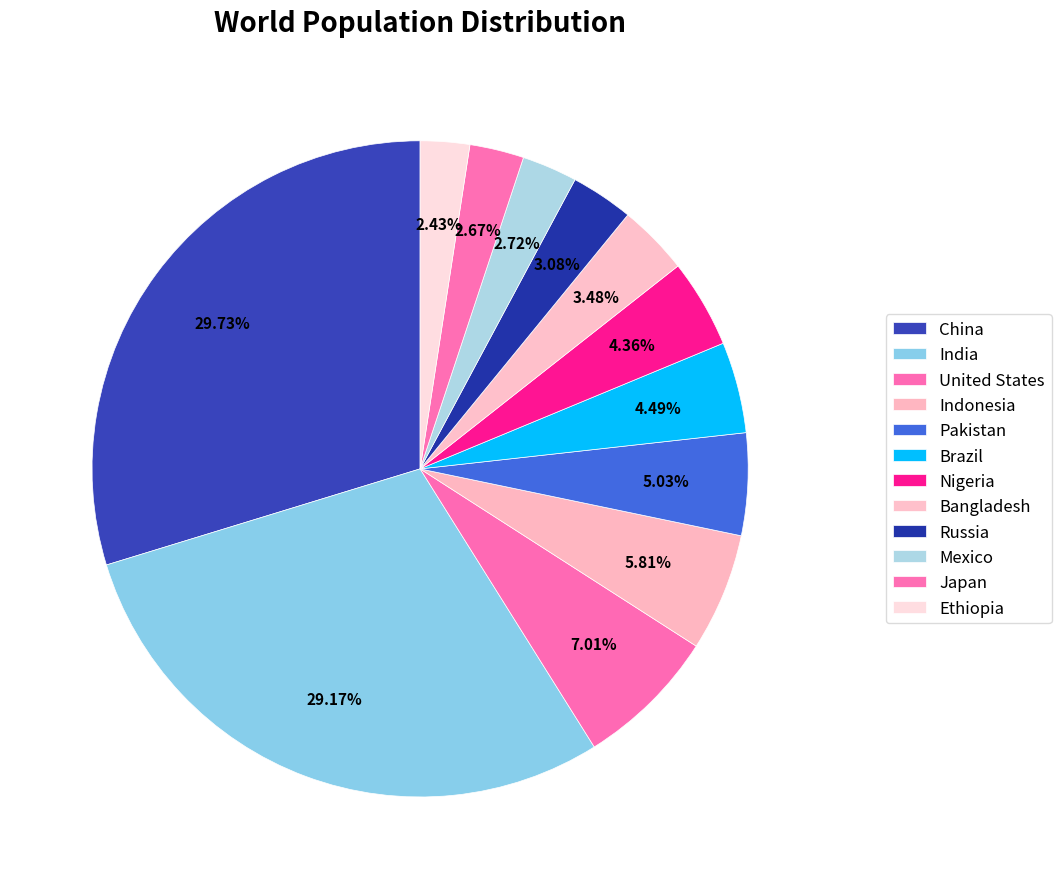

Does United States represent more than half of the total?

No